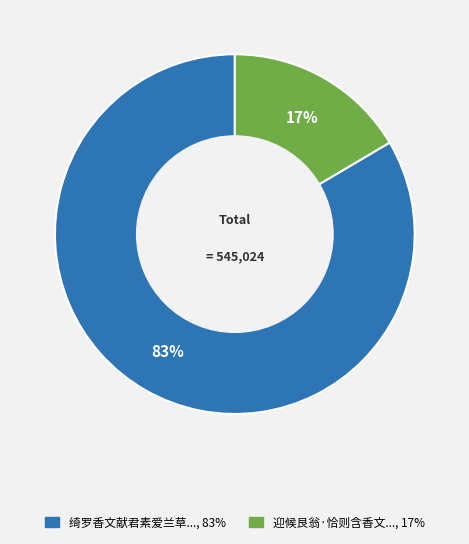

Count the number of slices in the pie.

2